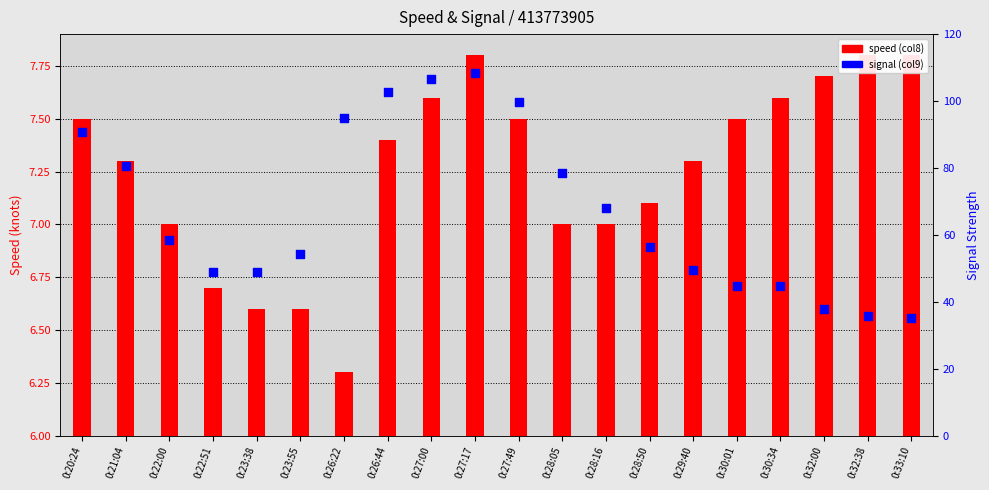

Which series has the largest total across all categories?

signal (col9)